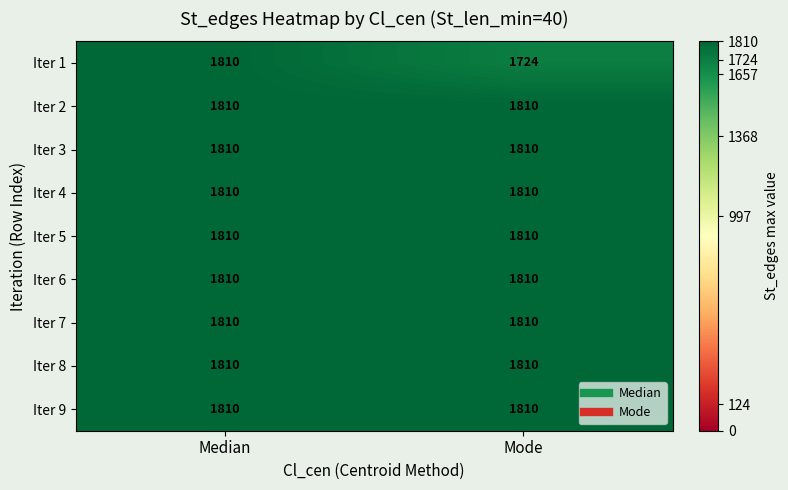

Read the Iter 7 value at Mode.

1810